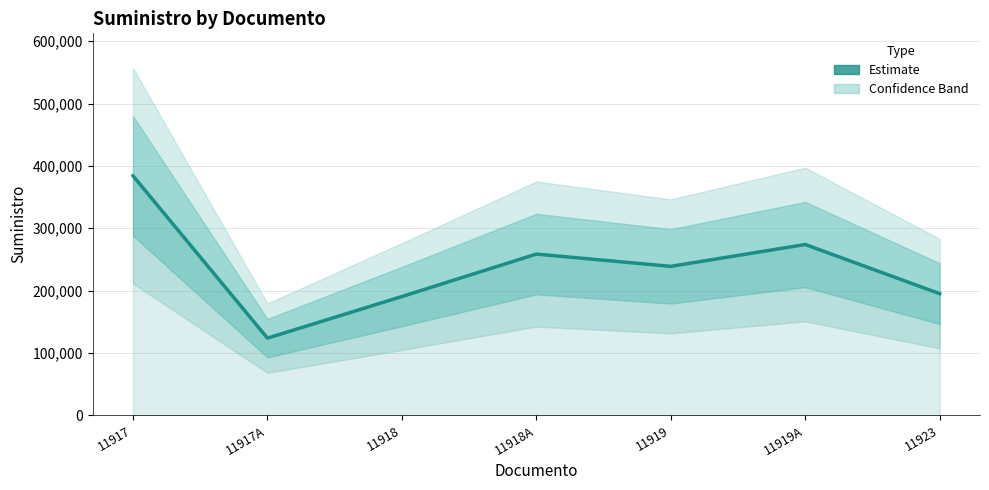

Reading right to left, transcribe all the data shown in this chart.

195025	273845	238810	258509	190379	123630	384092